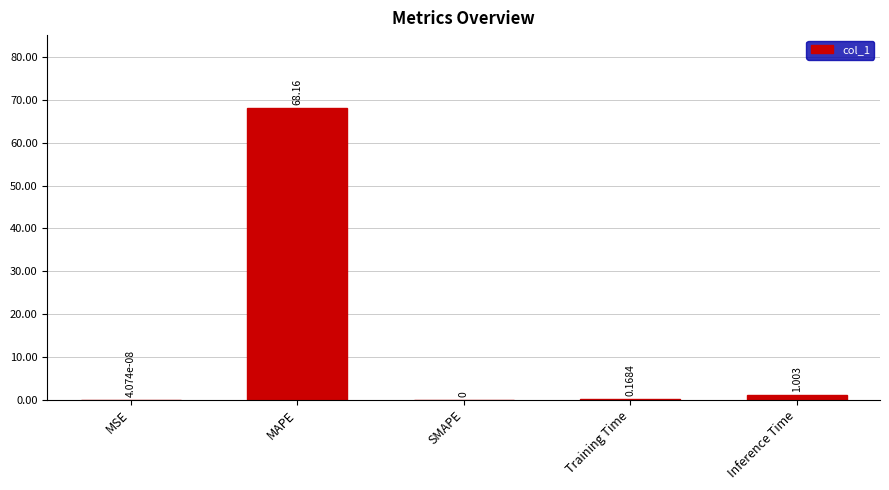

Where is the data nearest to the value 34?

Inference Time